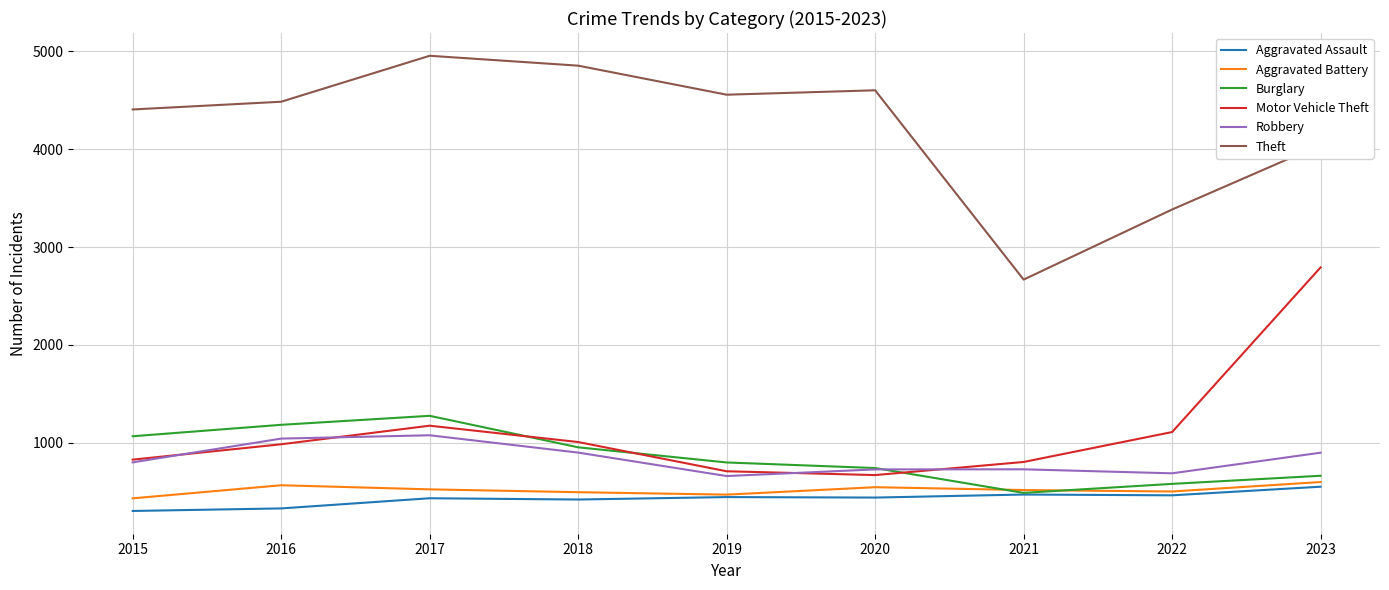

True or false: Theft and Burglary cross at least once.

False